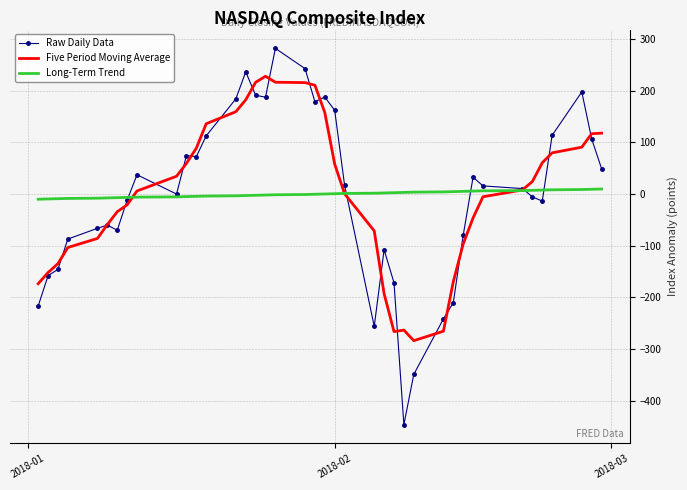

Rank the series by their maximum value, from lowest to highest.

Long-Term Trend, Five Period Moving Average, Raw Daily Data